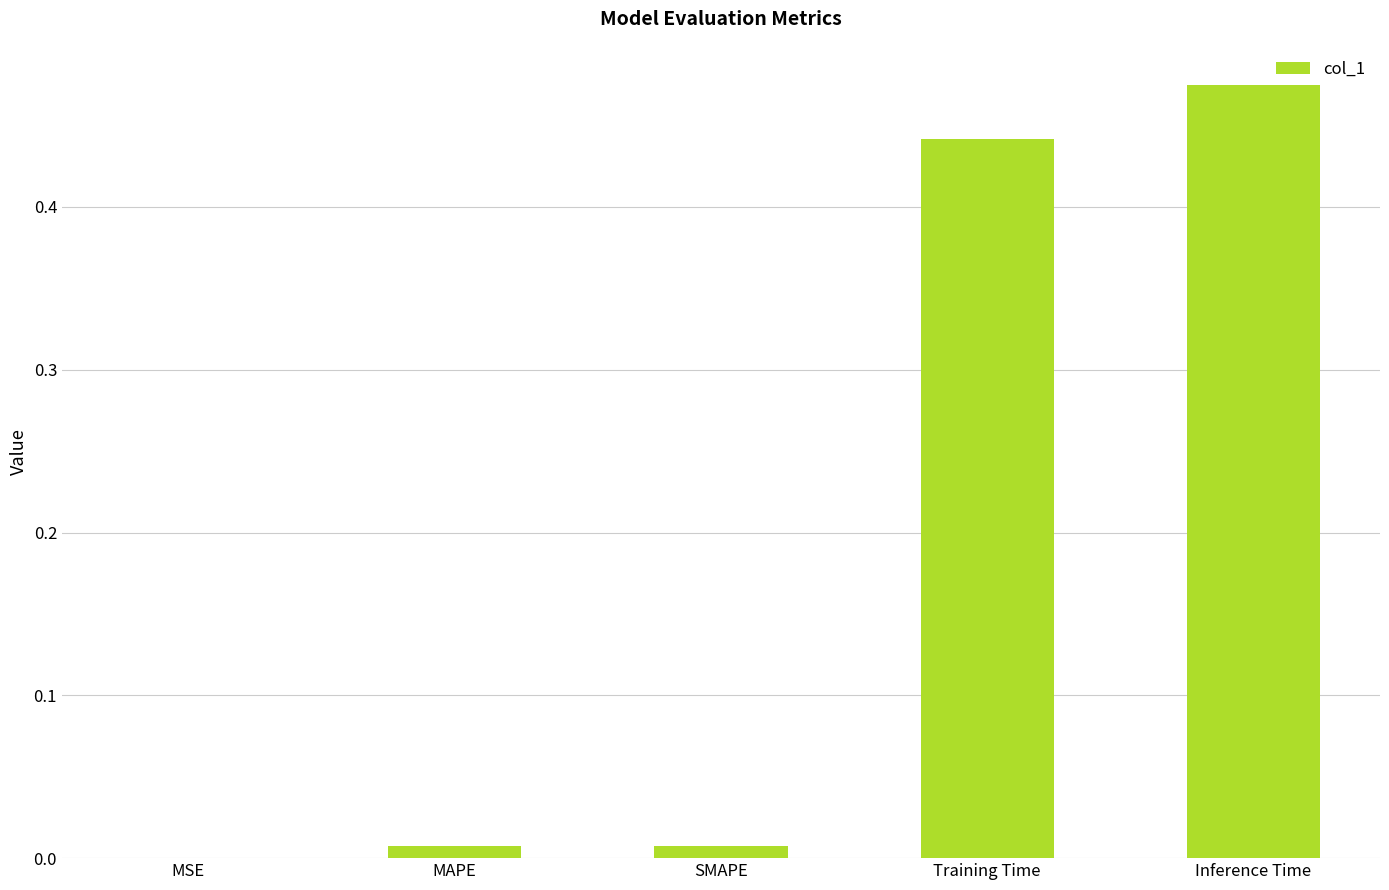

True or false: the data shows 0.2 at Training Time.

False